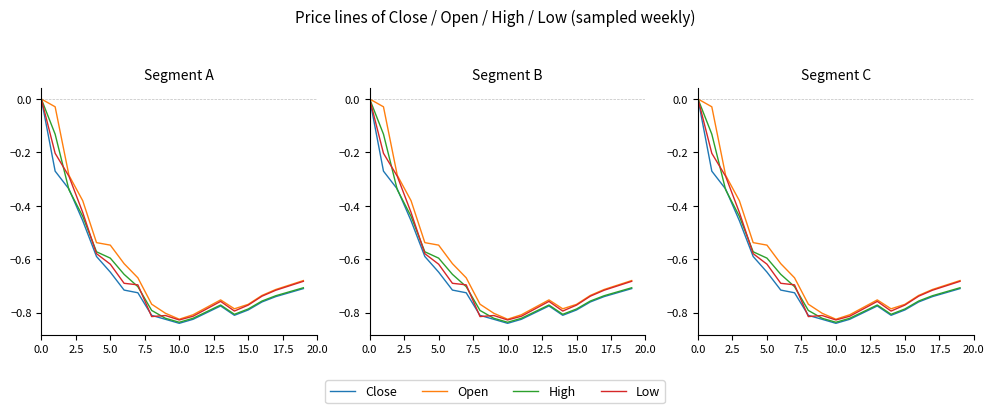

True or false: Open and High intersect in this chart.

False